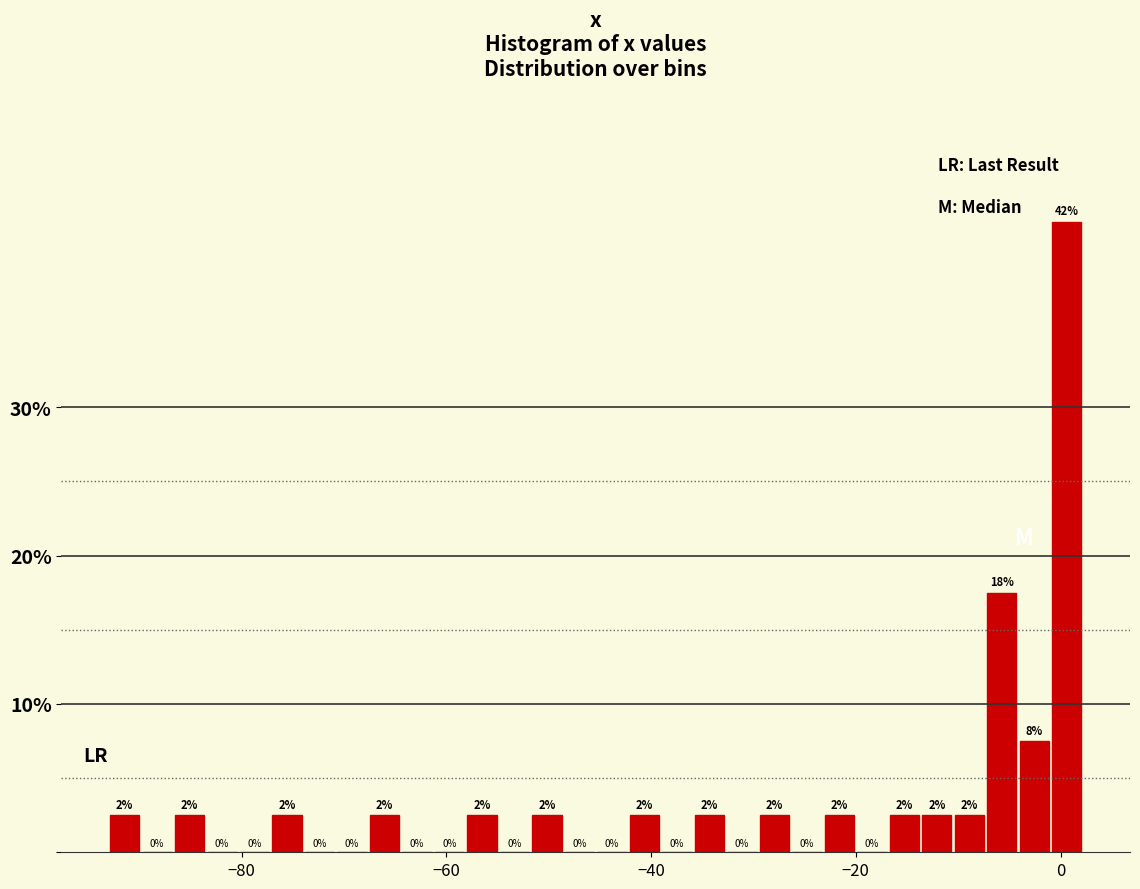

Read against the x-axis, roughly where is the centre of the tallest bar?

0